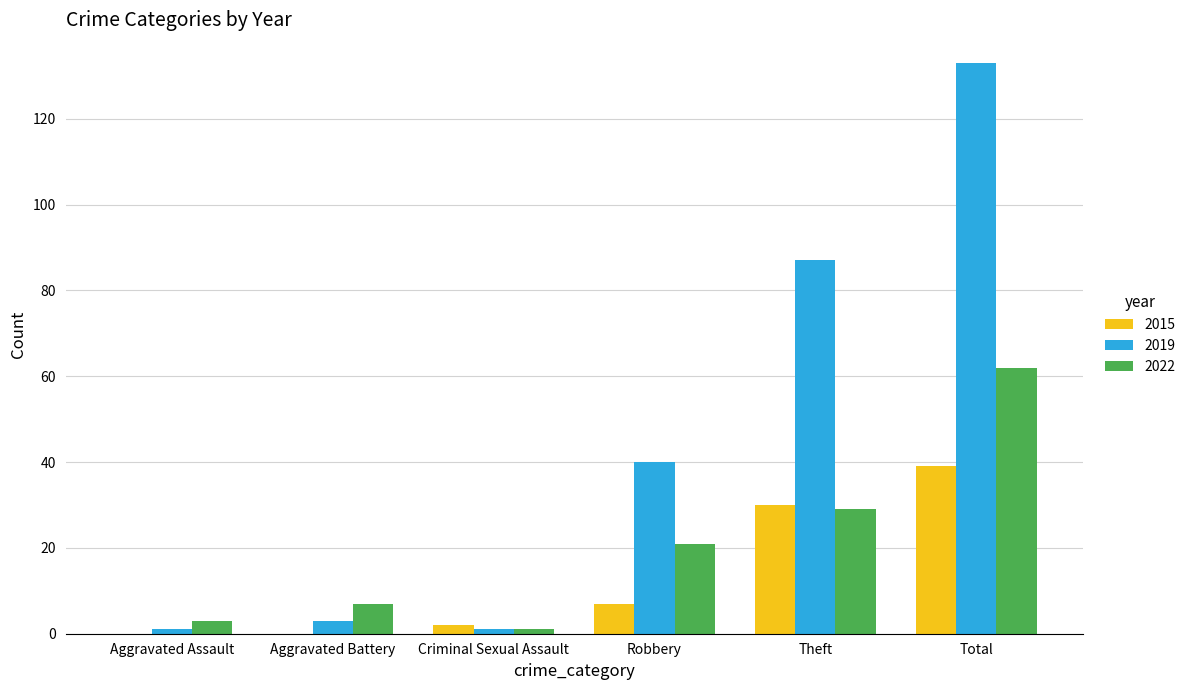

Which category has the highest value across all series?

Total